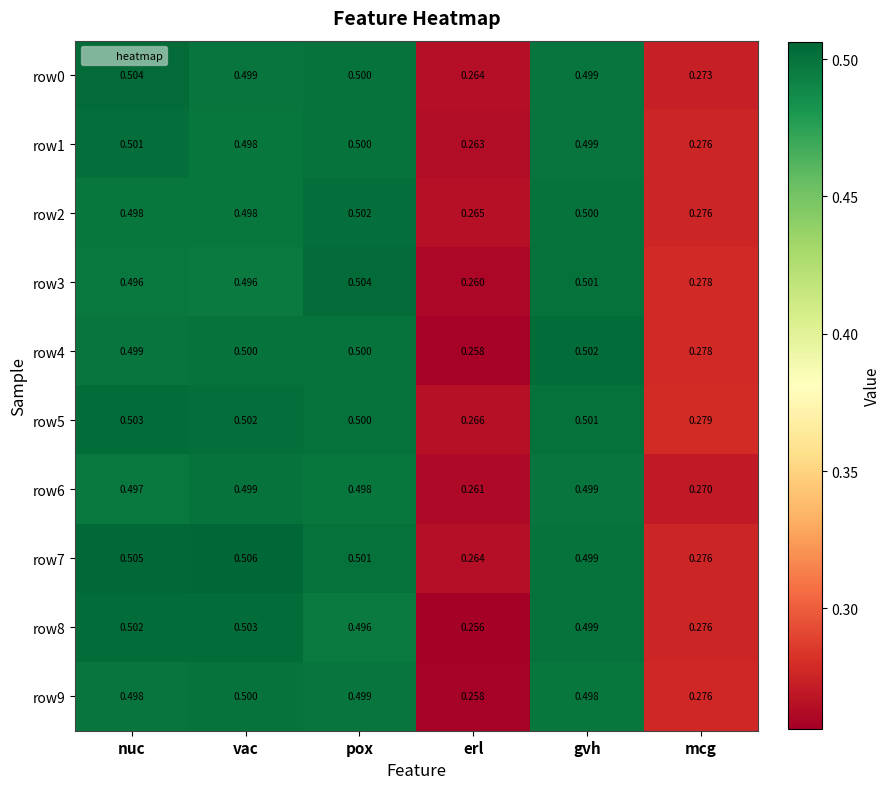

At which category is the sum across all series the highest?

nuc